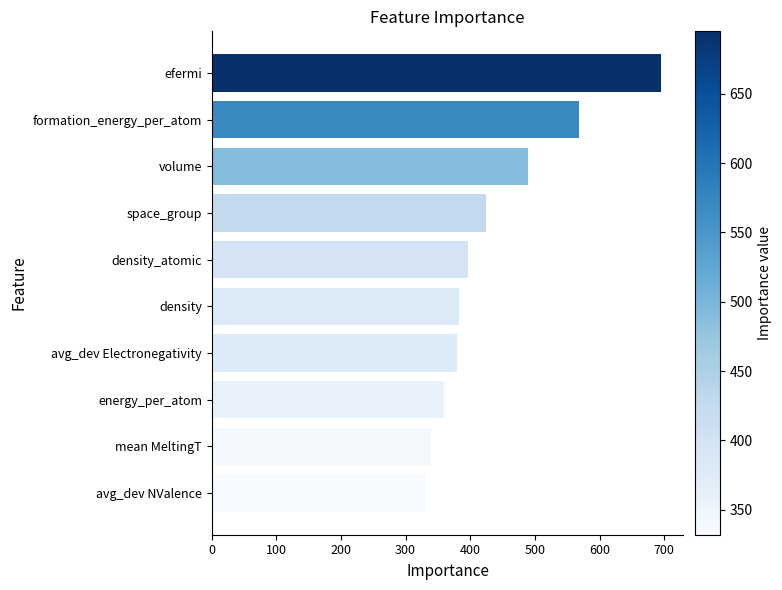

True or false: the data shows 382 at density.

True